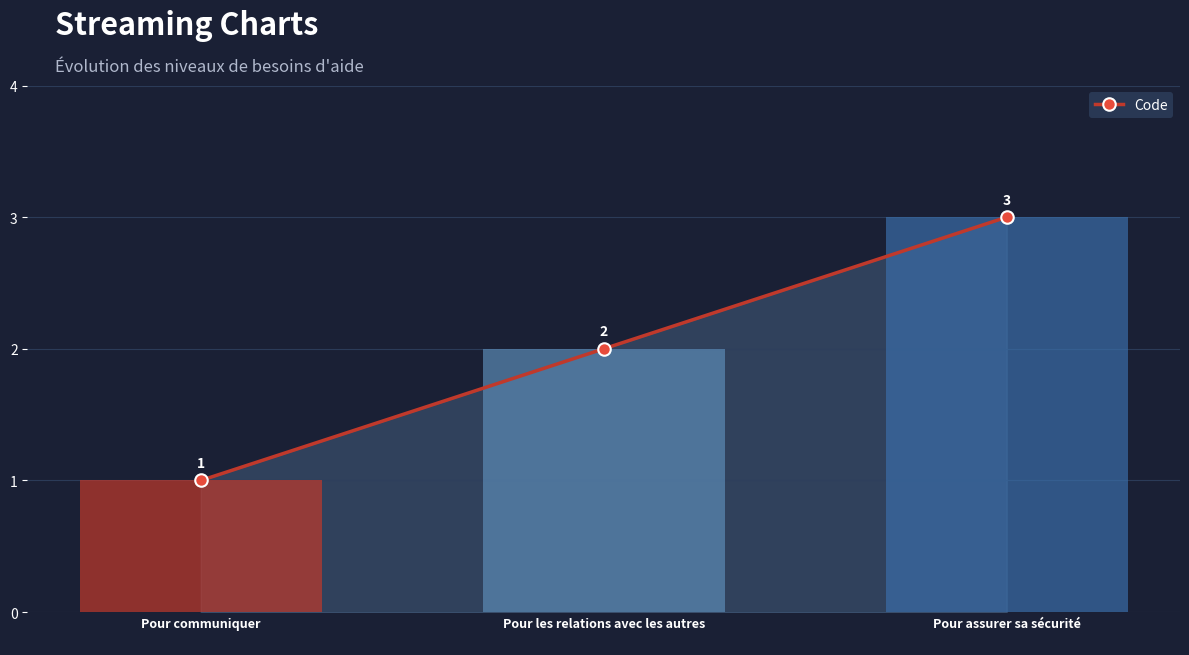

What is the change in value from Pour les relations avec les autres
 to Pour assurer sa sécurité
?

+1